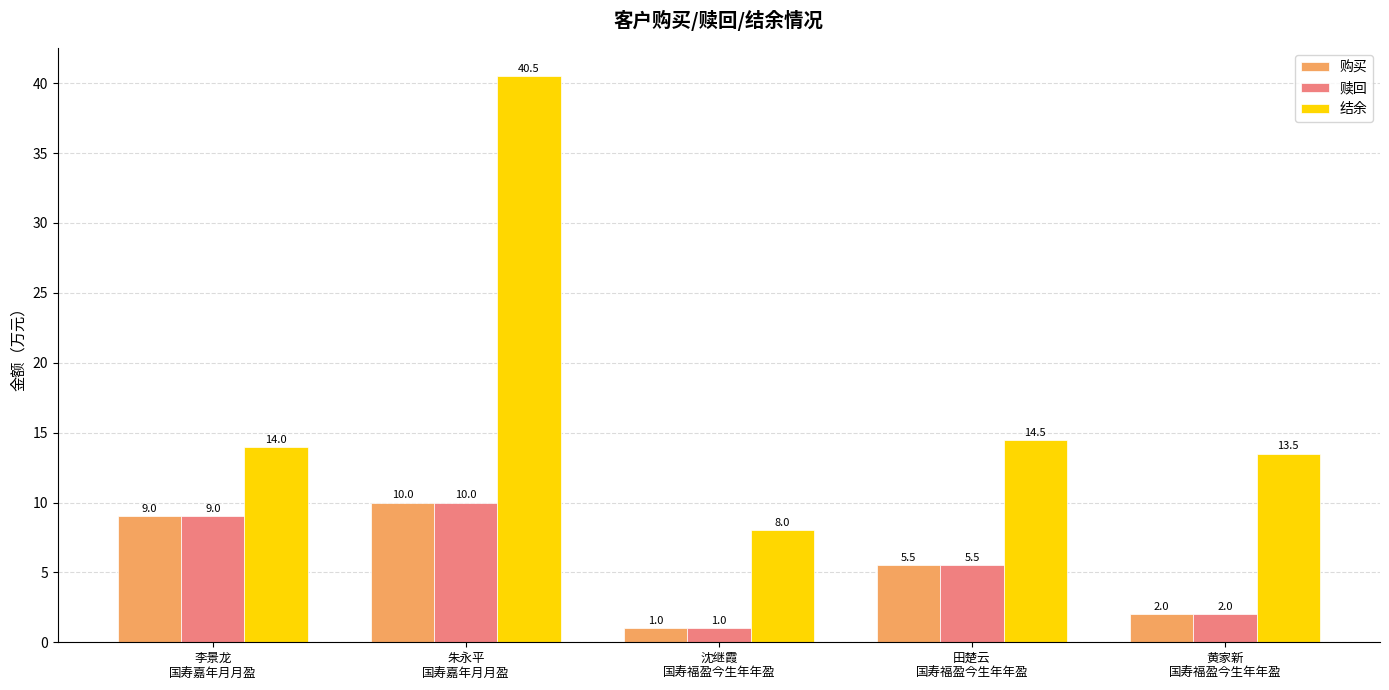

Which series has the largest range (max minus min)?

结余